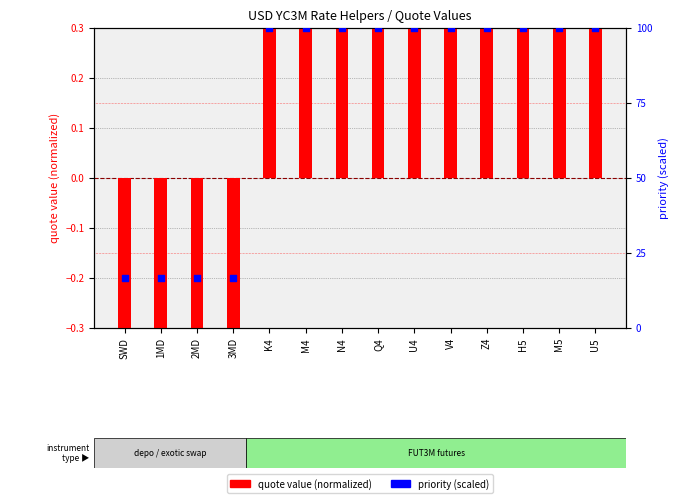

At how many categories does at least one series exceed -10?

14